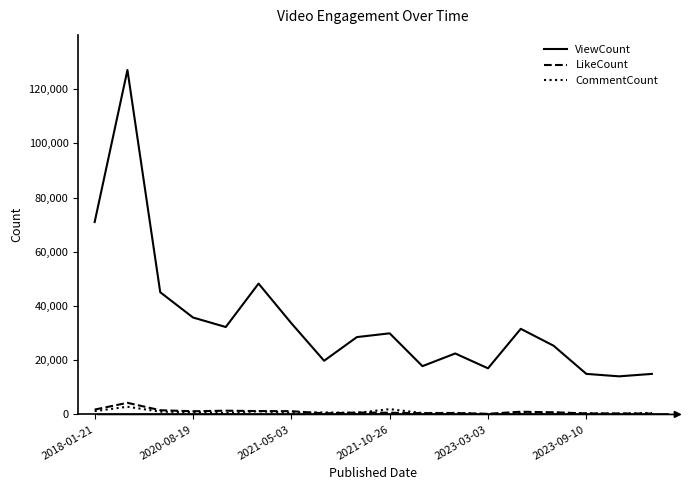

True or false: ViewCount and LikeCount intersect in this chart.

False